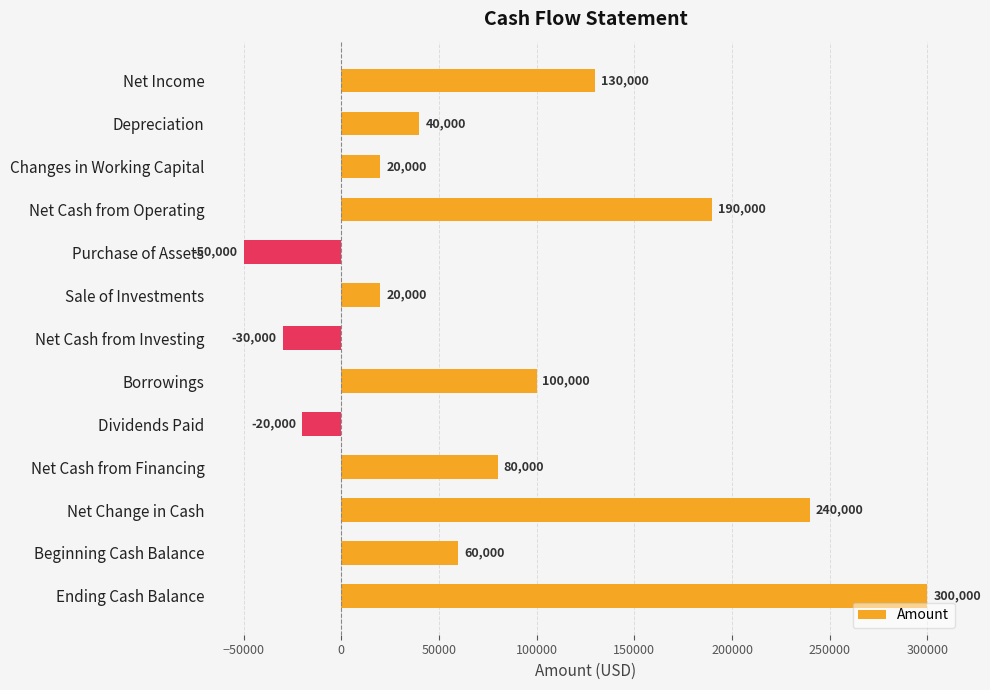

Approximately how many times larger is the value at Net Change in Cash compared to Depreciation?

6.0